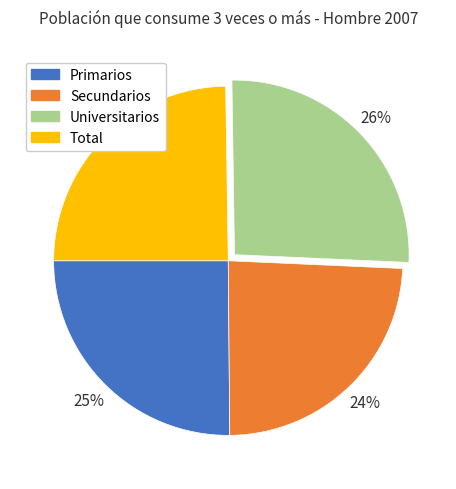

What percentage is the Primarios slice, to the nearest percent?

25%